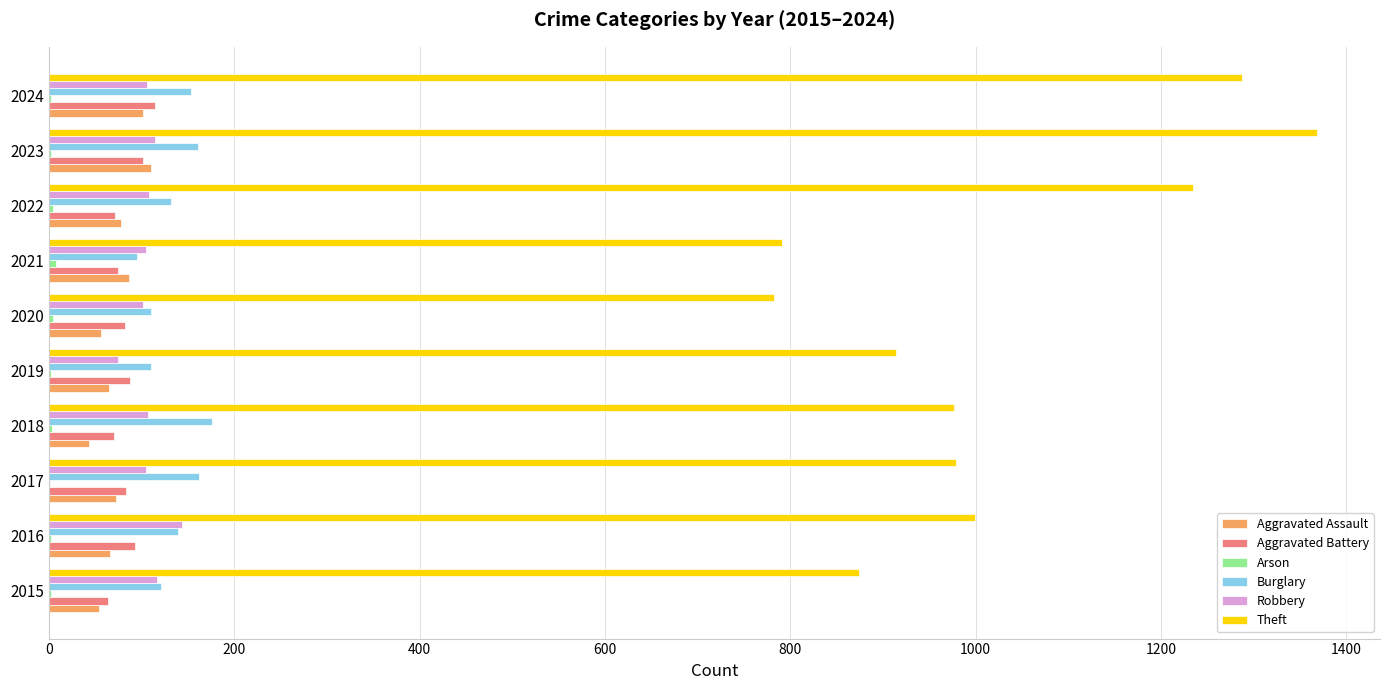

Is the value of Aggravated Battery at 2020 greater than the value of Burglary at 2018?

No